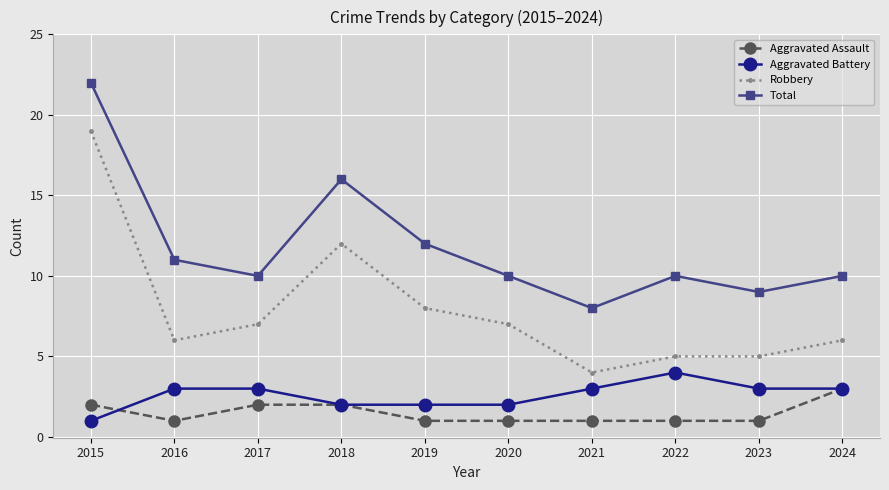

Which series has the largest range (max minus min)?

Robbery